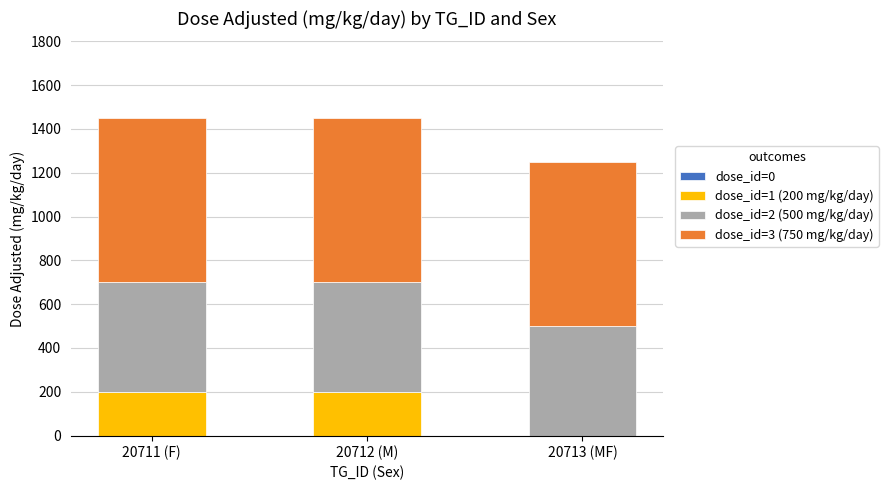

The value of dose_id=1 (200 mg/kg/day) at 20713 (MF) is 0. True or false?

True